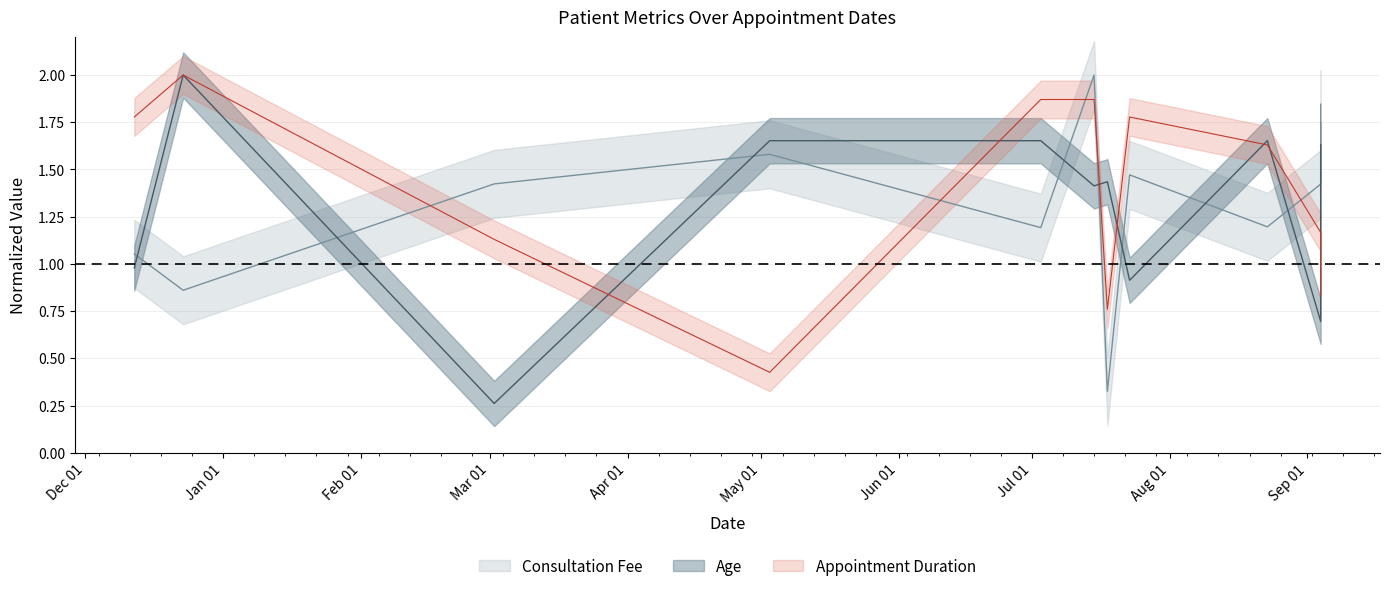

Which category has the highest value across all series?

2024-07-15